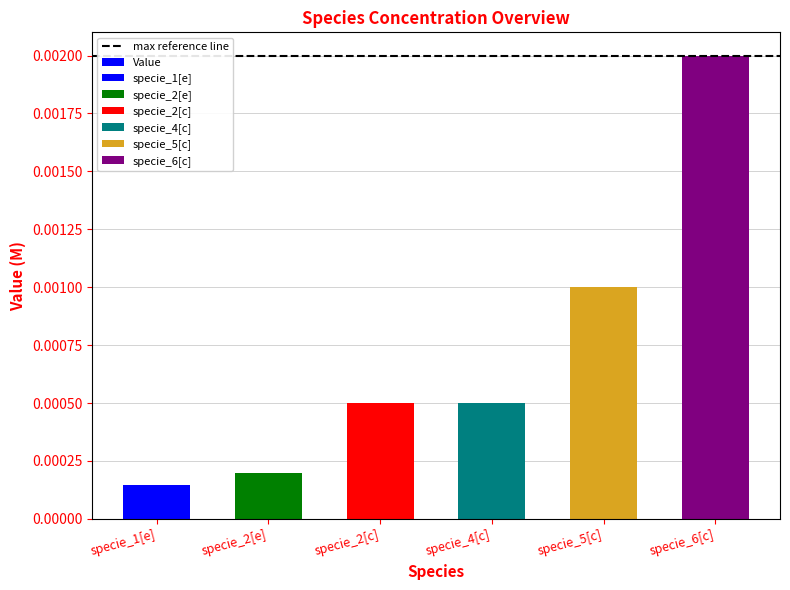

Are the bars grouped side by side (vs. stacked)?

No